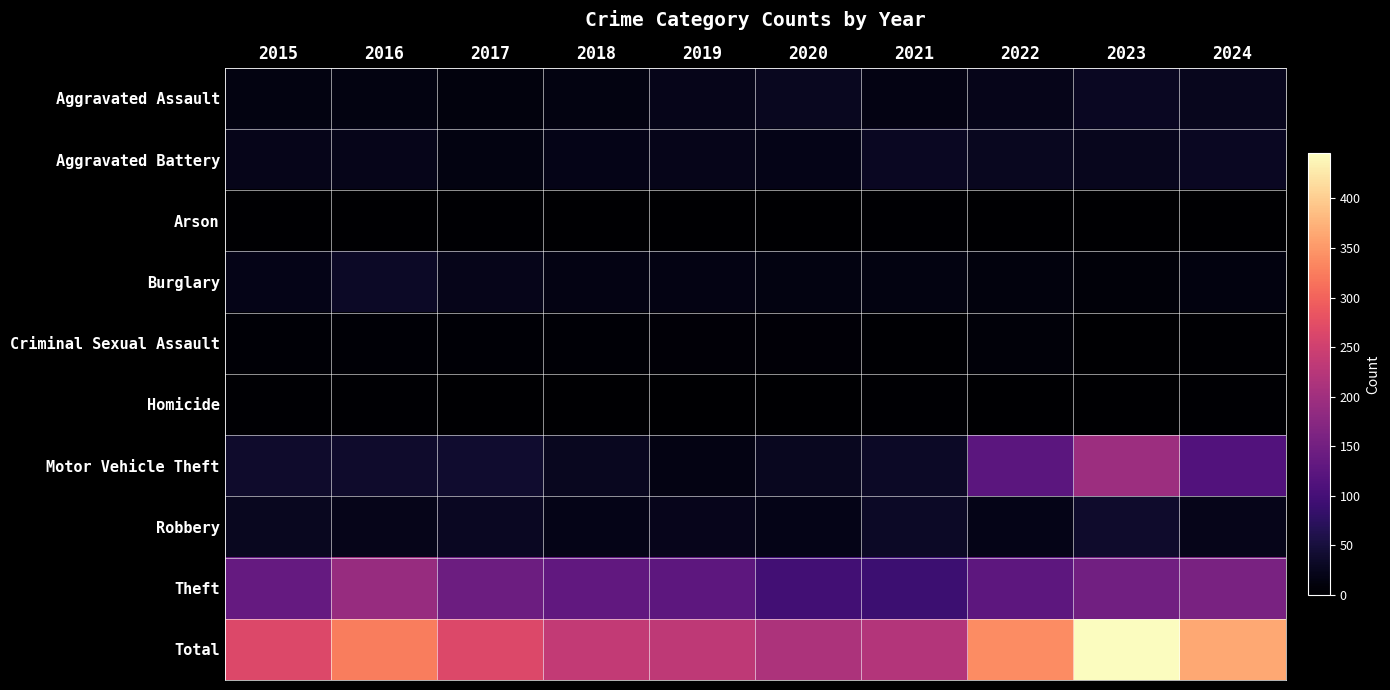

At which category does the chart reach its minimum across all series?

2018